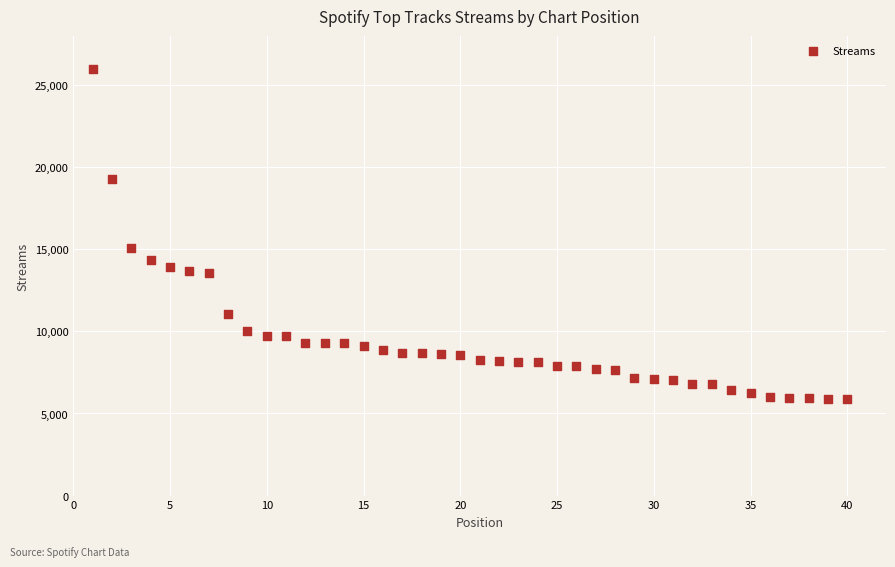

What Y value in the scatter plot is closest to 15933?

15082